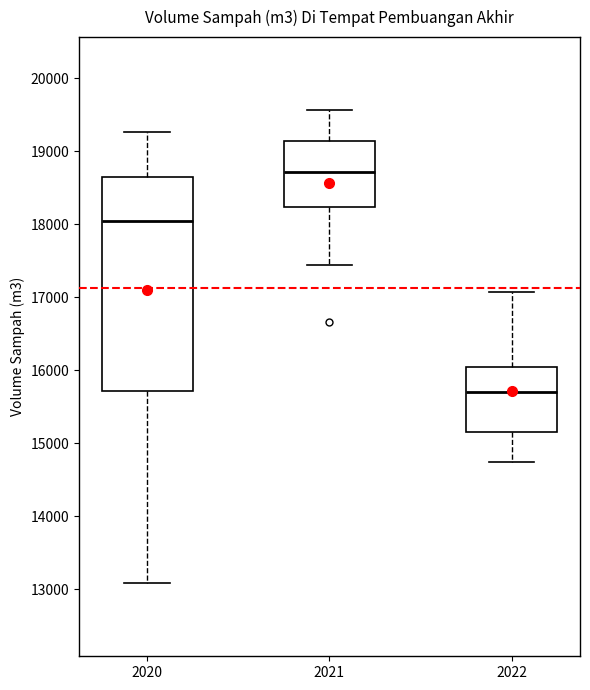

Where does the upper whisker of the box at x = 2021 end on the y-axis? The values are not printed on the chart, so give them approximately, as read against the axis.

19600